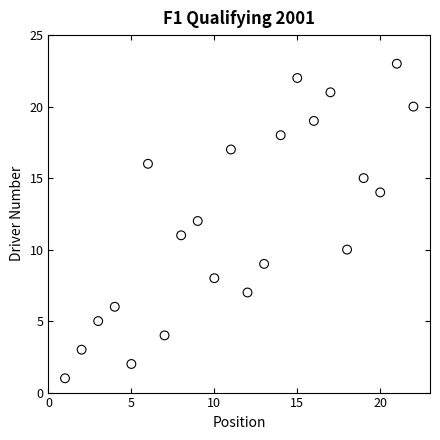

What is the range of X values (max minus min)?

21